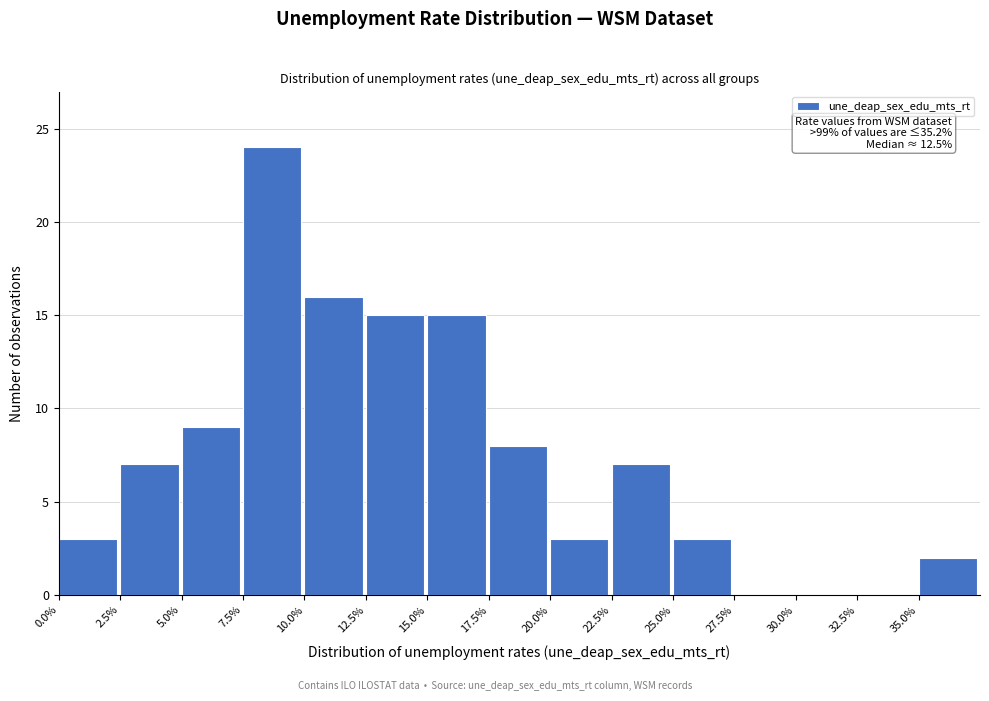

Over which range of the x-axis is the bar tallest?

7.5 to 10.0